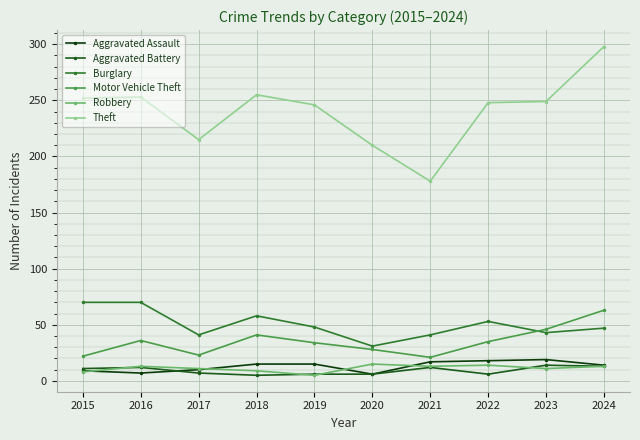

What is the sum of the Motor Vehicle Theft values at 2021 and 2017?

44